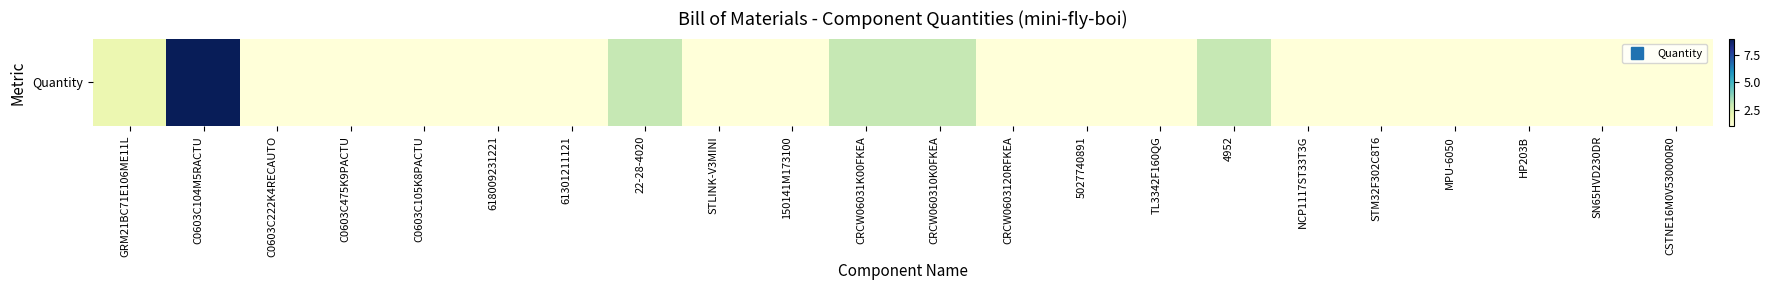

Reading left to right, list all the values displayed in this chart.

GRM21BC71E106ME11L=2	C0603C104M5RACTU=9	C0603C222K4RECAUTO=1	C0603C475K9PACTU=1	C0603C105K8PACTU=1	618009231221=1	61301211121=1	22-28-4020=3	STLINK-V3MINI=1	150141M173100=1	CRCW06031K00FKEA=3	CRCW060310K0FKEA=3	CRCW0603120RFKEA=1	5027740891=1	TL3342F160QG=1	4952=3	NCP1117ST33T3G=1	STM32F302C8T6=1	MPU-6050=1	HP203B=1	SN65HVD230DR=1	CSTNE16M0V530000R0=1